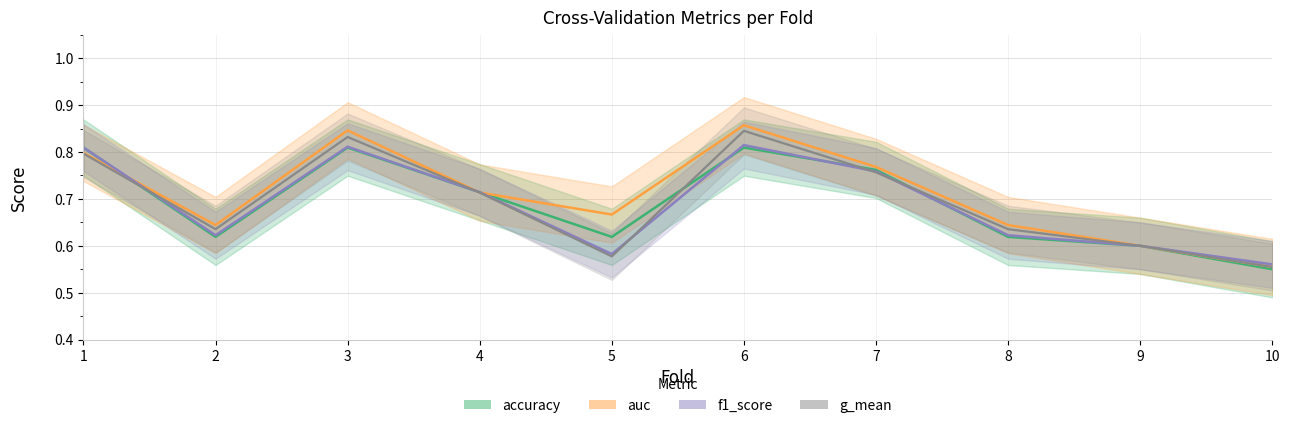

Between which two adjacent categories do accuracy and auc first intersect?

1 and 2